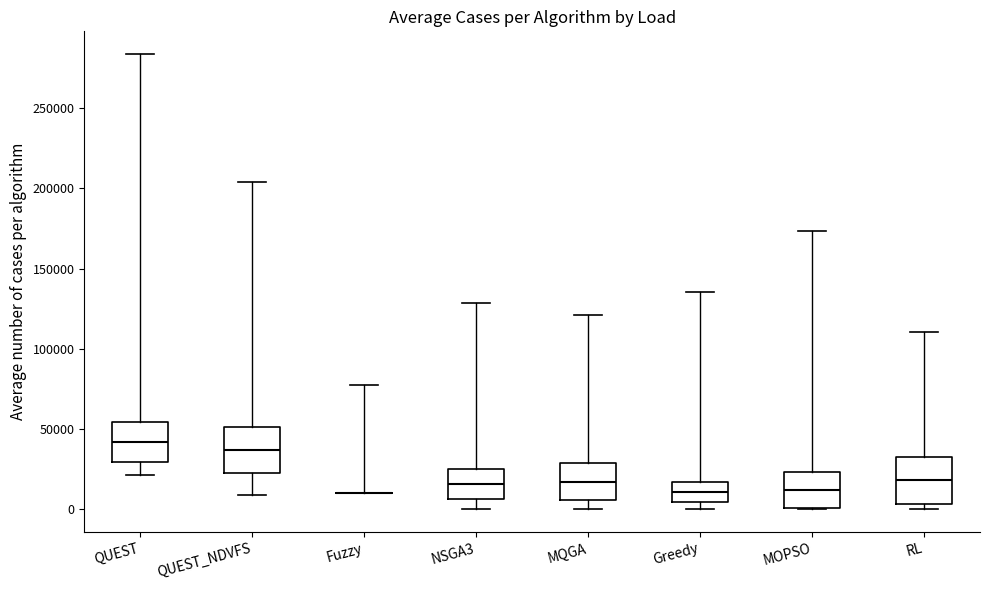

Reading left to right, transcribe this box plot: for each box, give where its median line is, the range the box spans, and where its two whiskers end, as read against the y-axis. The values are not printed on the chart, so give them approximately, as read against the axis.

QUEST: median 40000, box 30000 to 55000, whiskers 20000 to 285000
QUEST_NDVFS: median 35000, box 20000 to 50000, whiskers 10000 to 205000
Fuzzy: box collapsed to a line at 10000, whiskers 10000 to 75000
NSGA3: median 15000, box 5000 to 25000, whiskers 0 to 130000
MQGA: median 15000, box 5000 to 30000, whiskers 0 to 120000
Greedy: median 10000, box 5000 to 15000, whiskers 0 to 135000
MOPSO: median 10000, box 0 to 25000, whiskers 0 to 175000
RL: median 20000, box 5000 to 35000, whiskers 0 to 110000